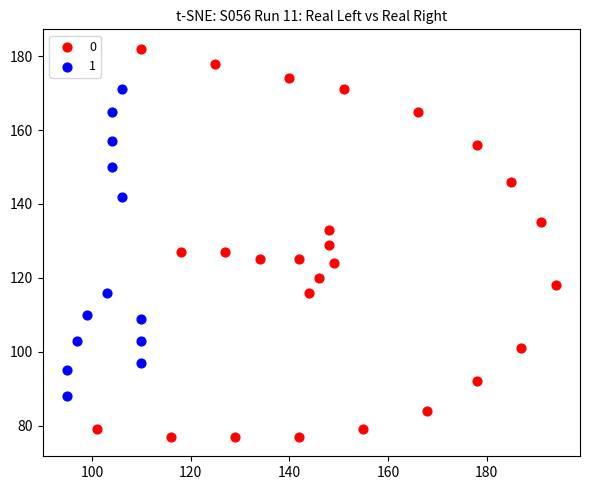

Which series has the largest Y range (max minus min)?

0